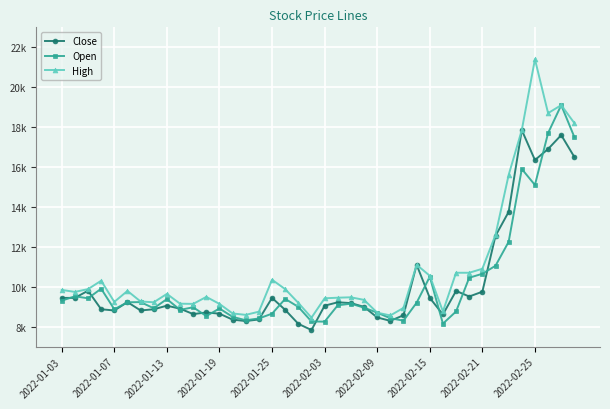

What is the sum of all Open values?

406670